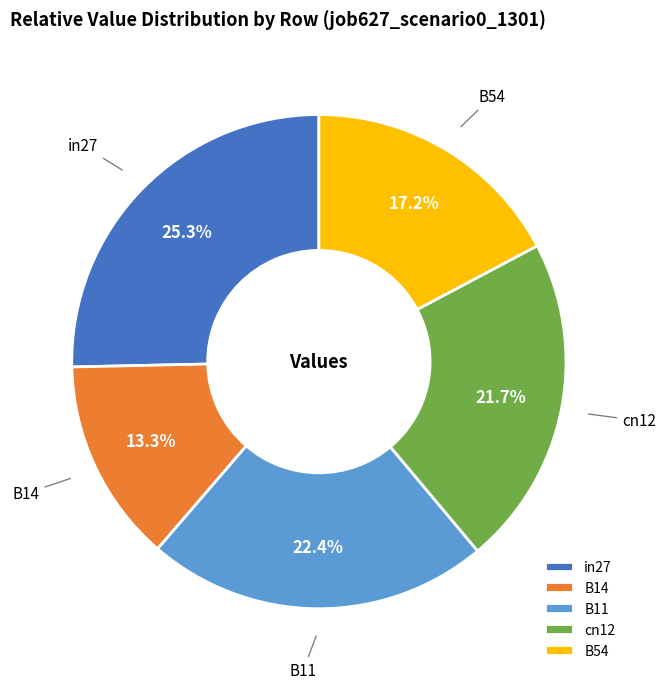

Is it true that cn12 is 22% of the pie?

True